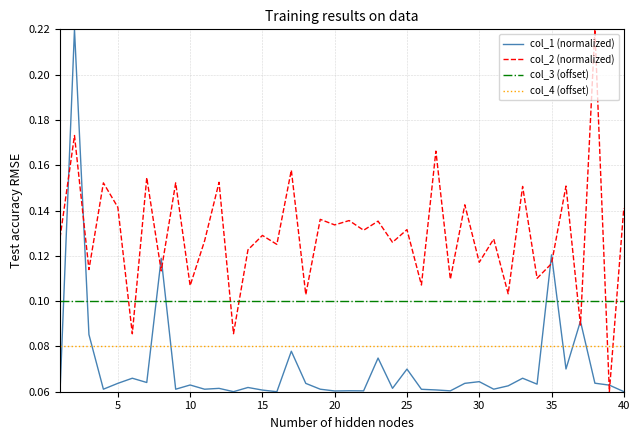

Which series has the largest total across all categories?

col_2 (normalized)